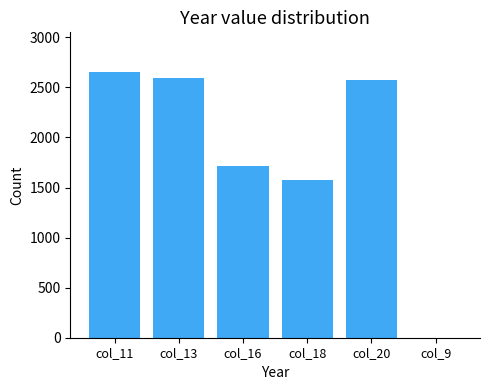

What is the greatest value displayed?

2652